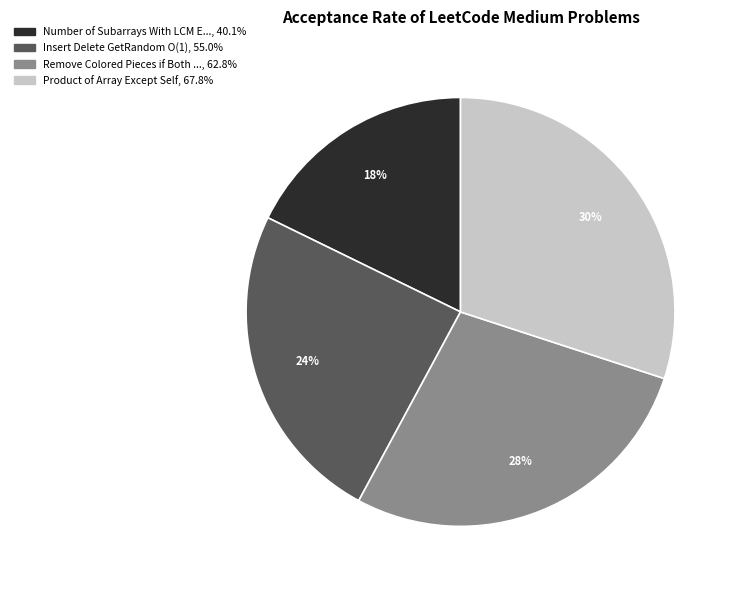

How many slices are in this pie chart?

4